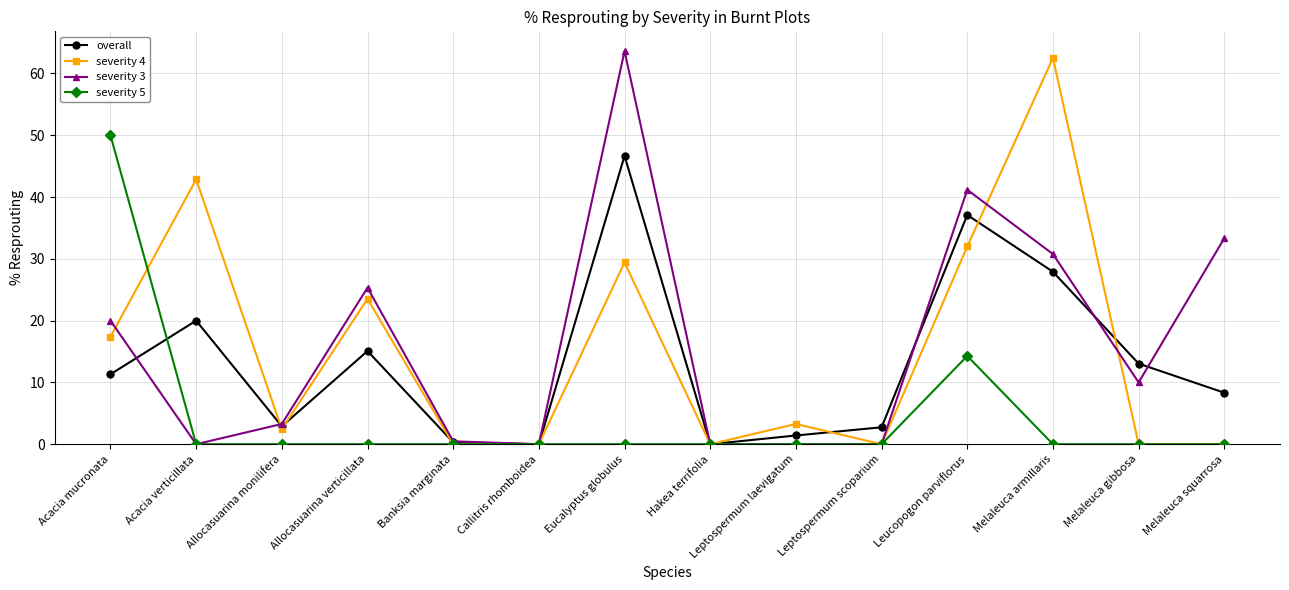

The overall series shows 26.8 at Acacia verticillata. True or false?

False